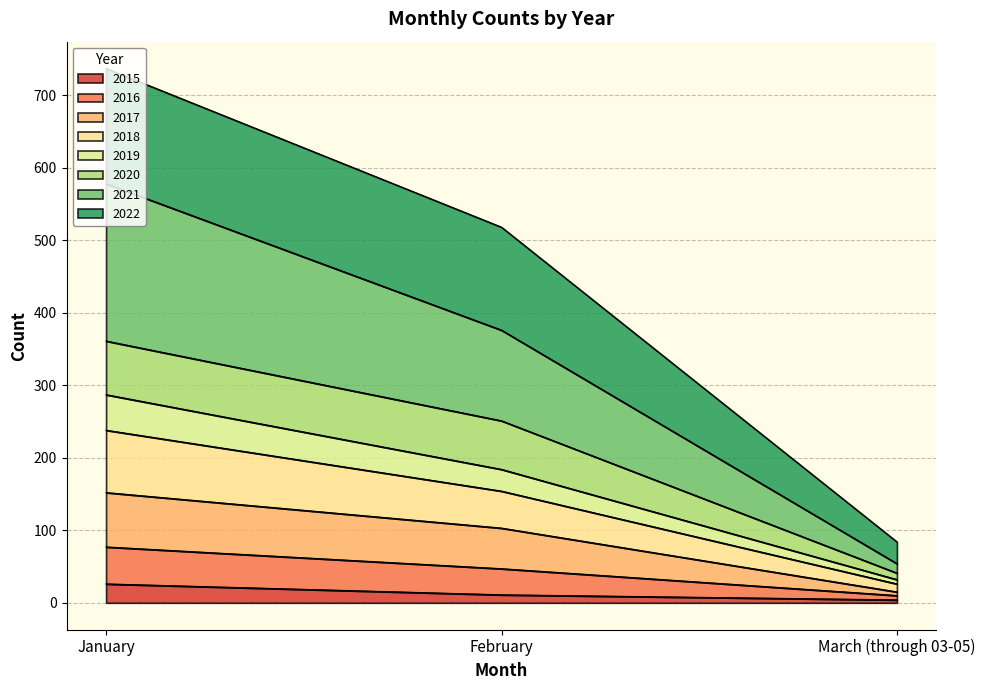

How many categories are shown in the chart?

3